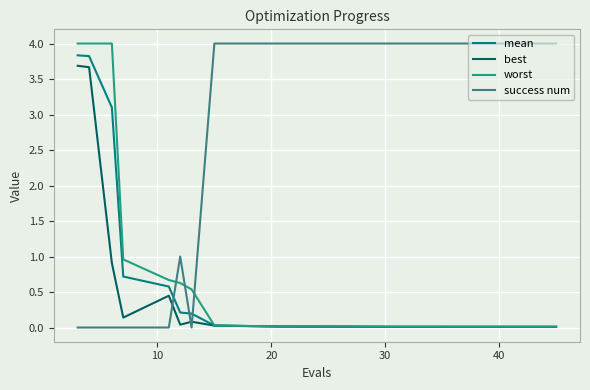

What is the highest value of the success num series?

4.0